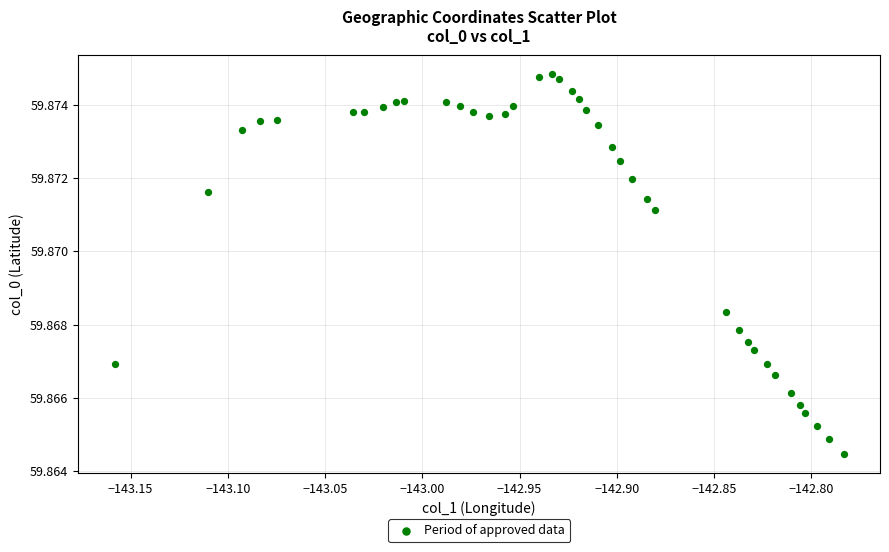

What is the range of X values (max minus min)?

0.4